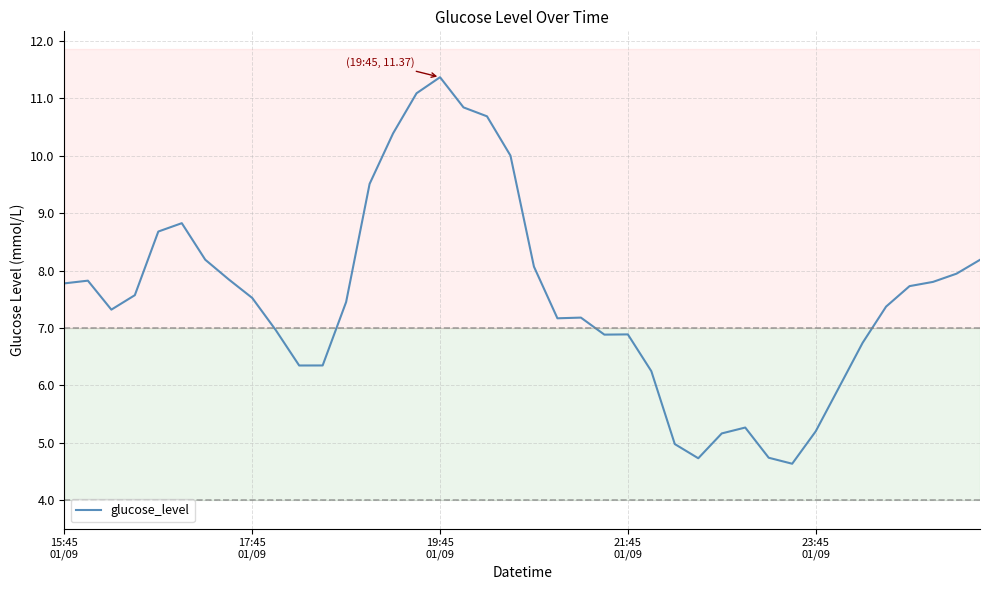

What is the minimum value shown in the chart?

4.6